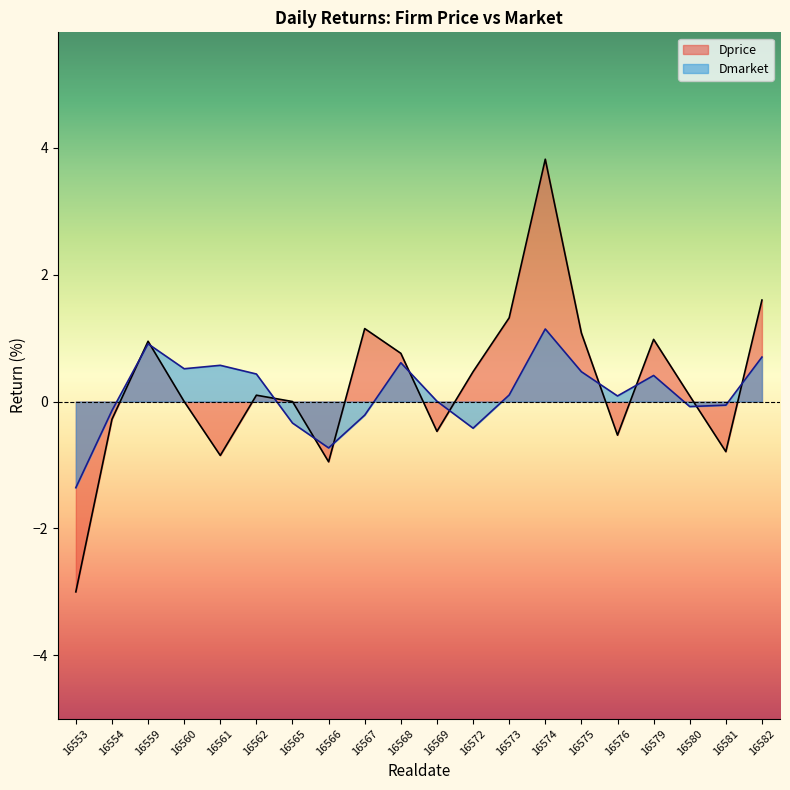

What are all the series names shown in the legend?

Dprice, Dmarket